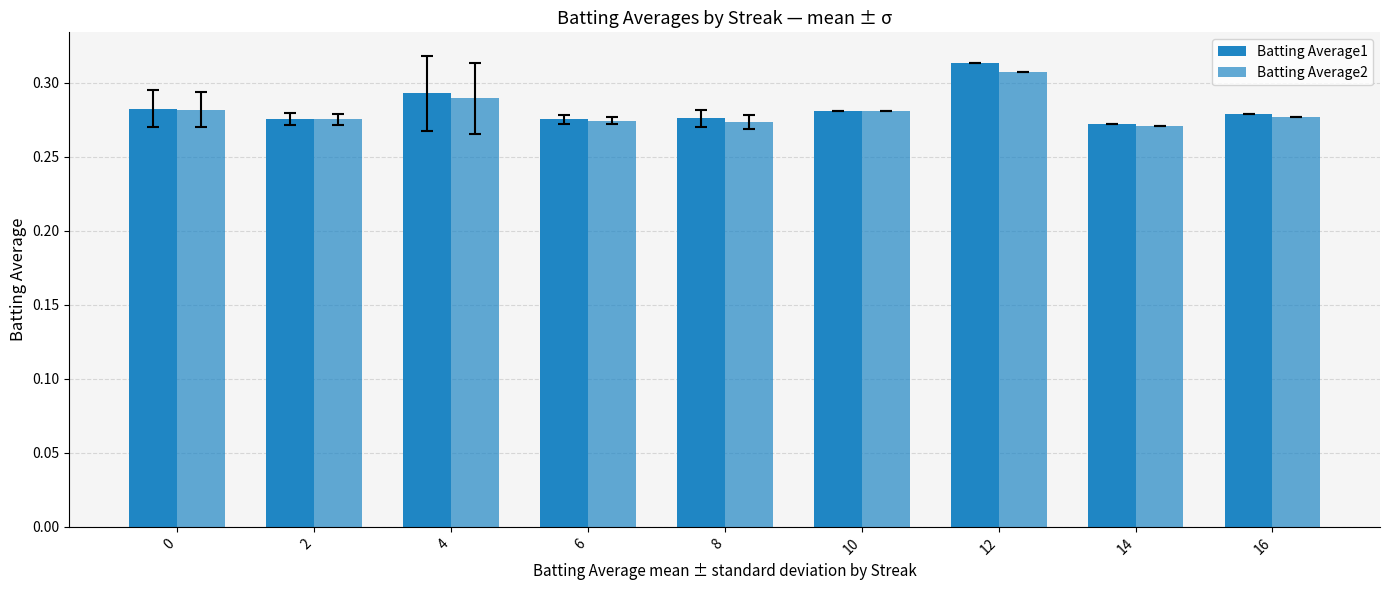

How many bars are there in each group?

2